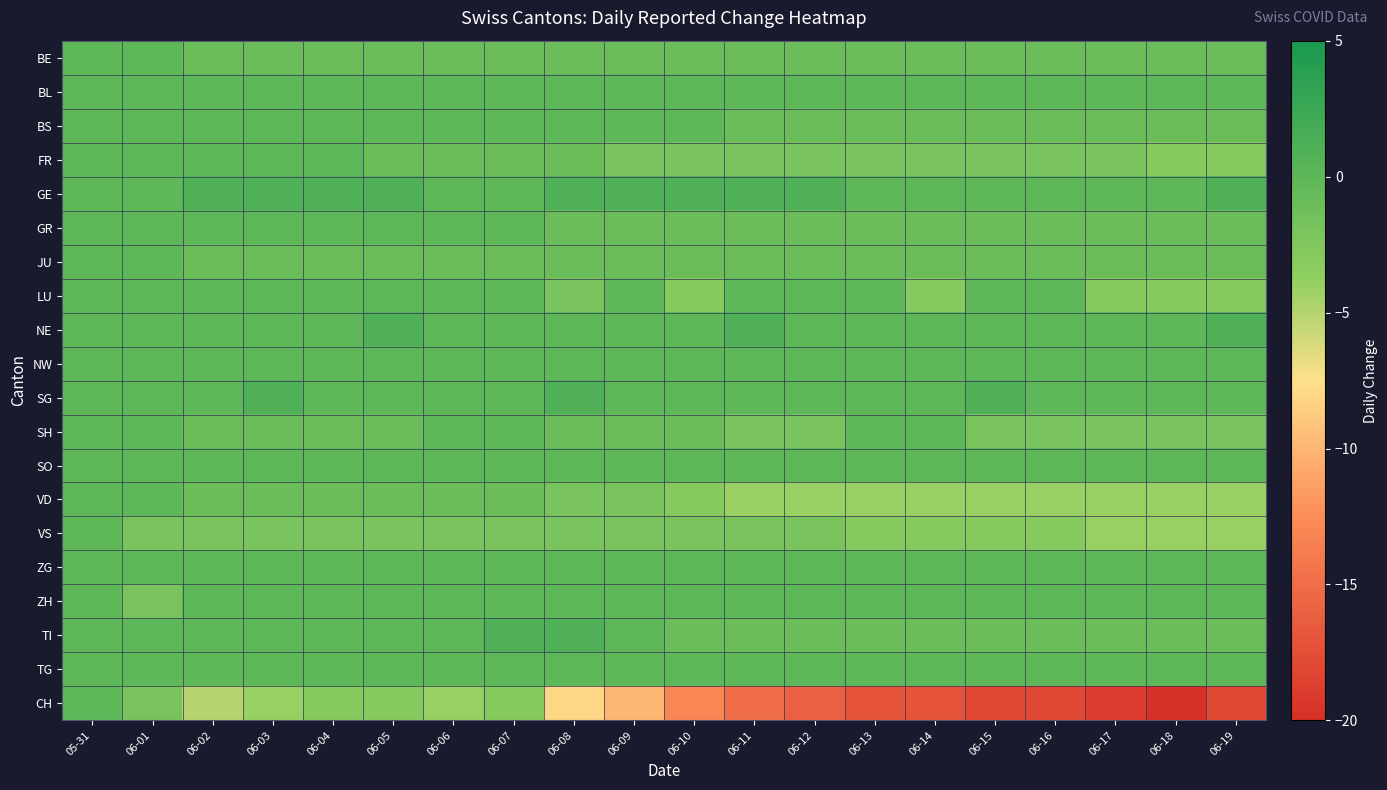

Between 06-01 and 06-05, which is larger?

06-01